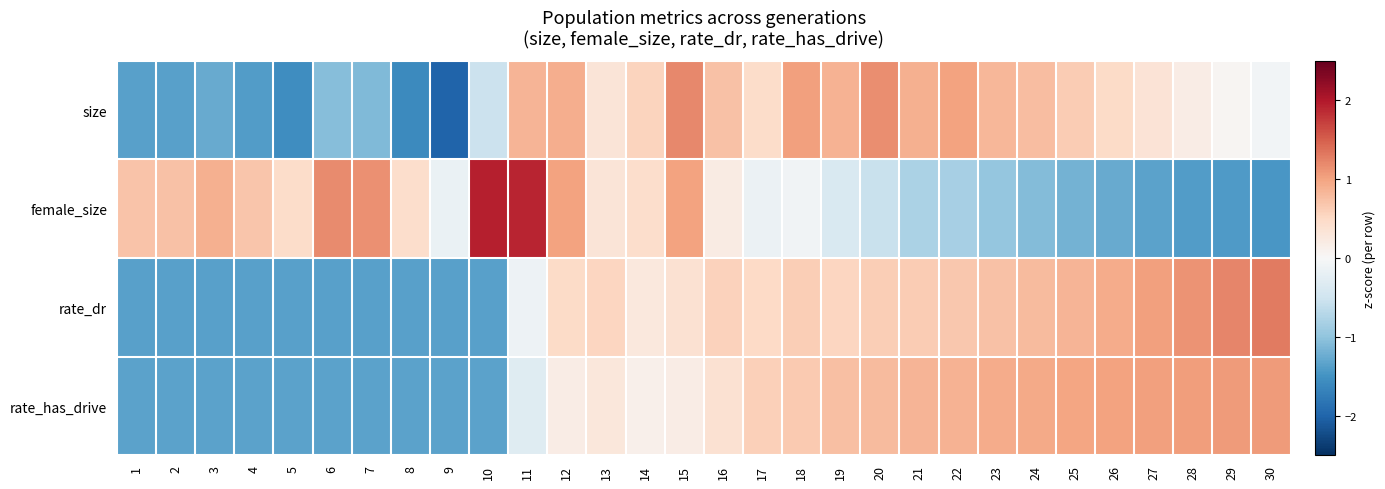

Which has a higher value, 8 or 14?

14